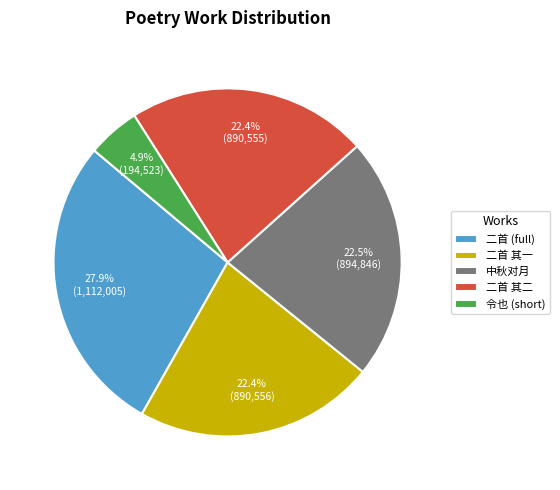

Which has a higher value, 二首 (full) or 二首 其一?

二首 (full)